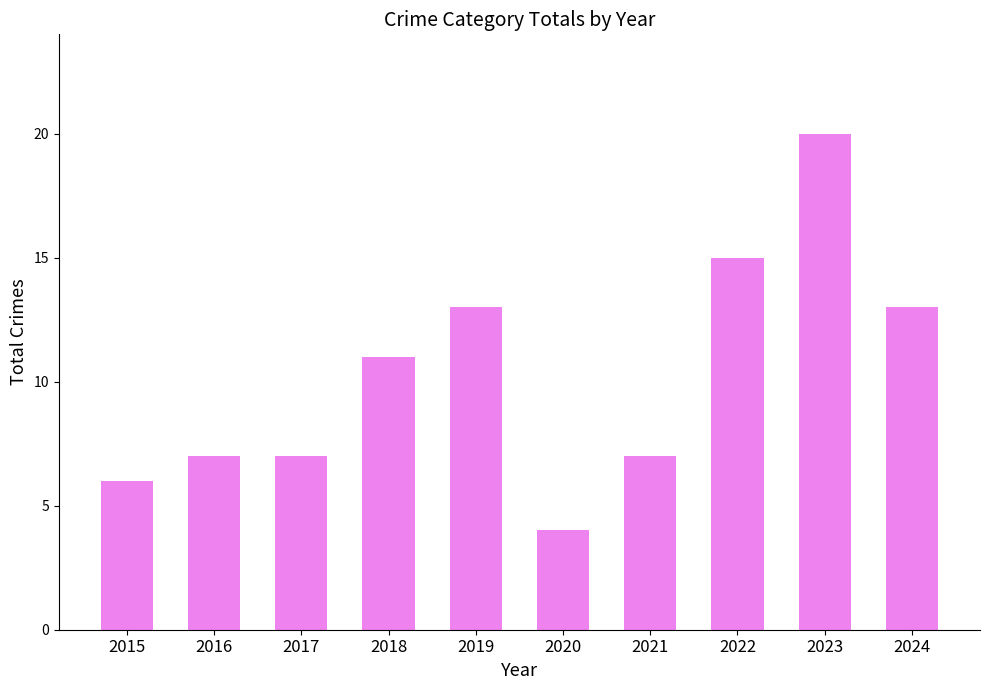

What is the sum of the values at 2023 and 2019?

33